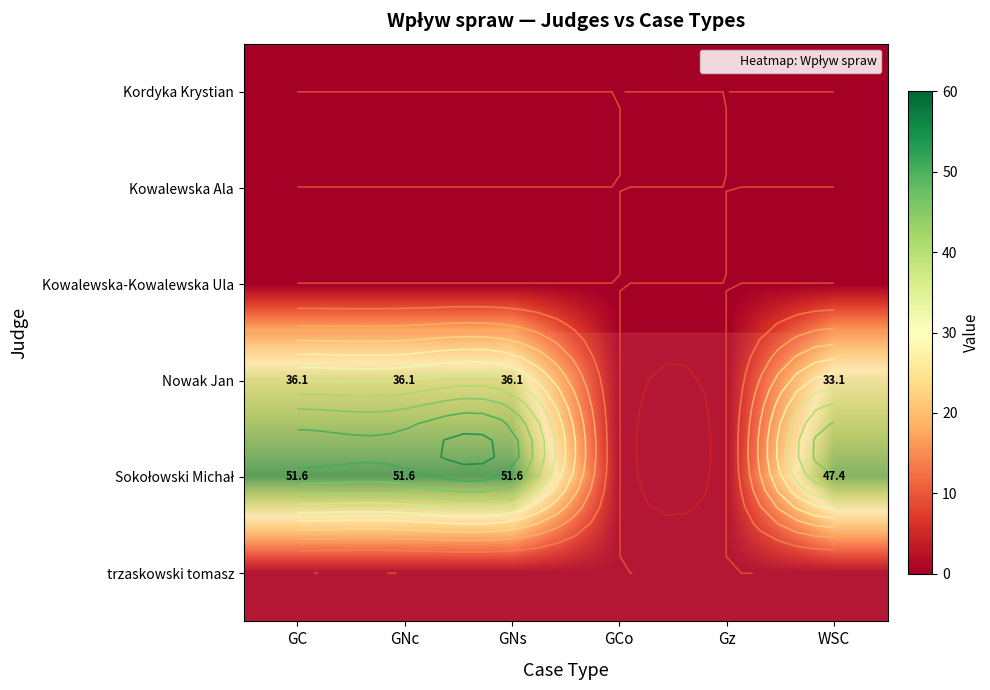

Which series has the largest total across all categories?

Sokołowski Michał